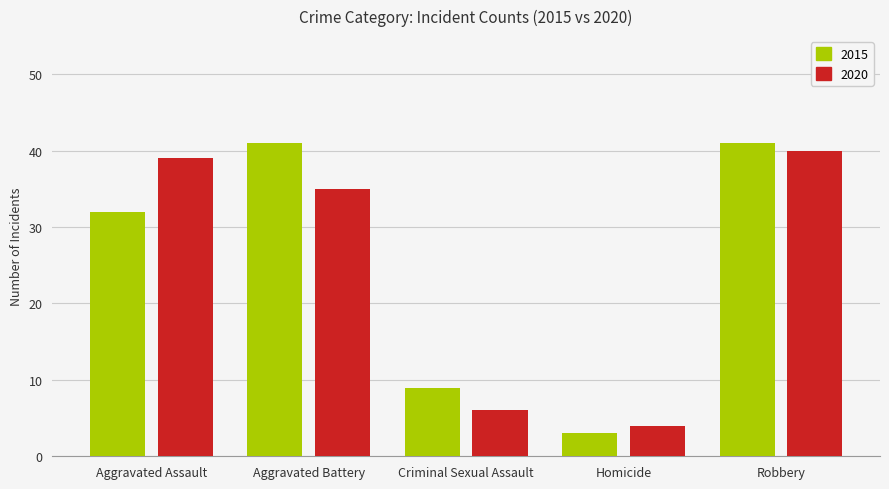

What are all the series names shown in the legend?

2015, 2020